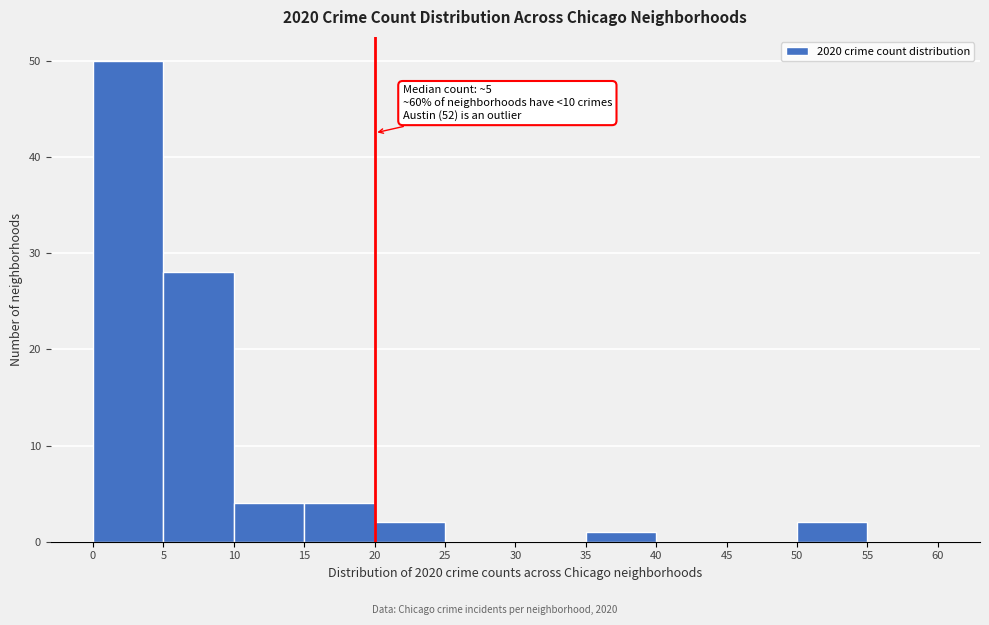

Which range on the x-axis has the tallest bar?

0 to 5